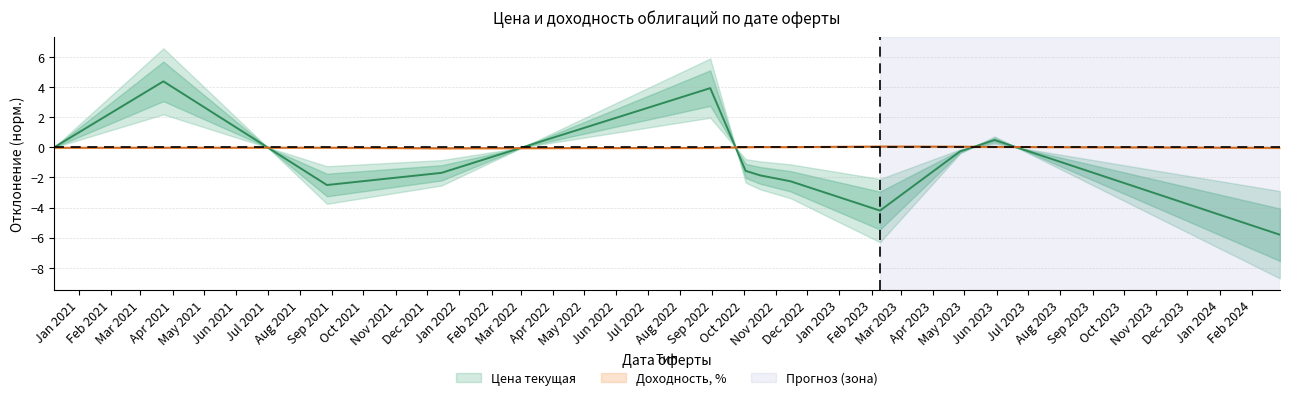

How many data points in Цена текущая are less than -1?

7